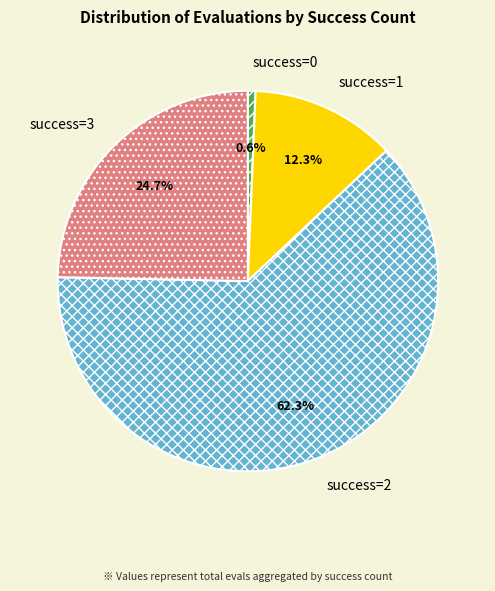

Between success=1 and success=3, which is larger?

success=3